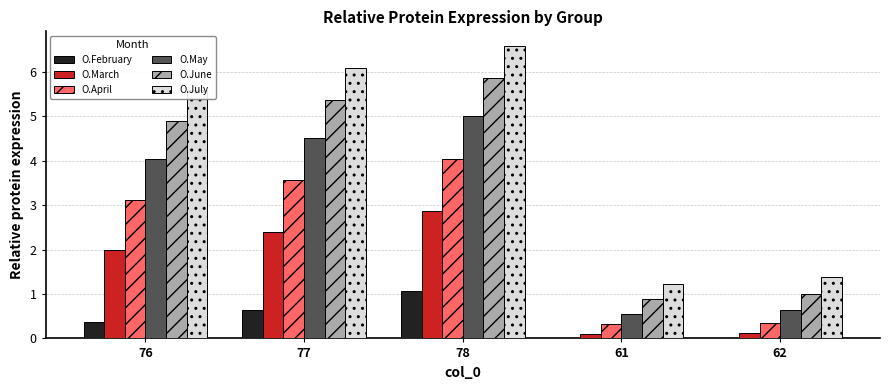

The O.April series shows 0.3 at 62. True or false?

True